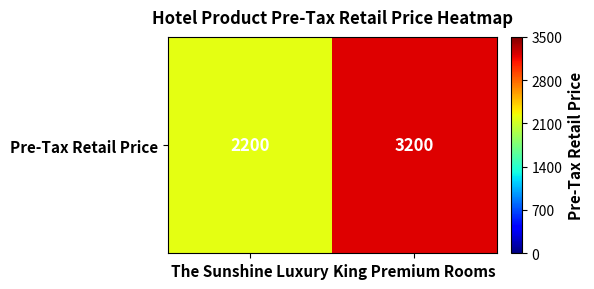

What value does the data have at King Premium Rooms?

0.9